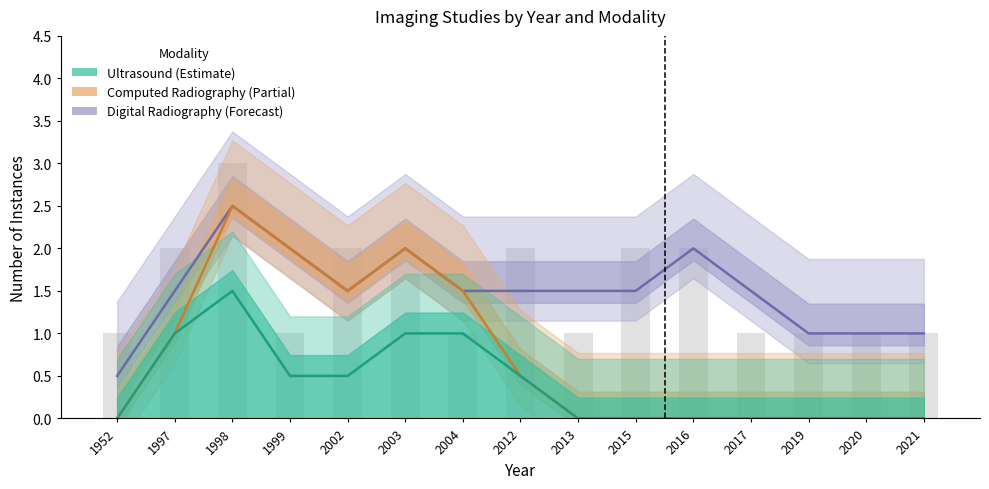

Is the value of Ultrasound at 2020 greater than the value of Digital Radiography at 2004?

No